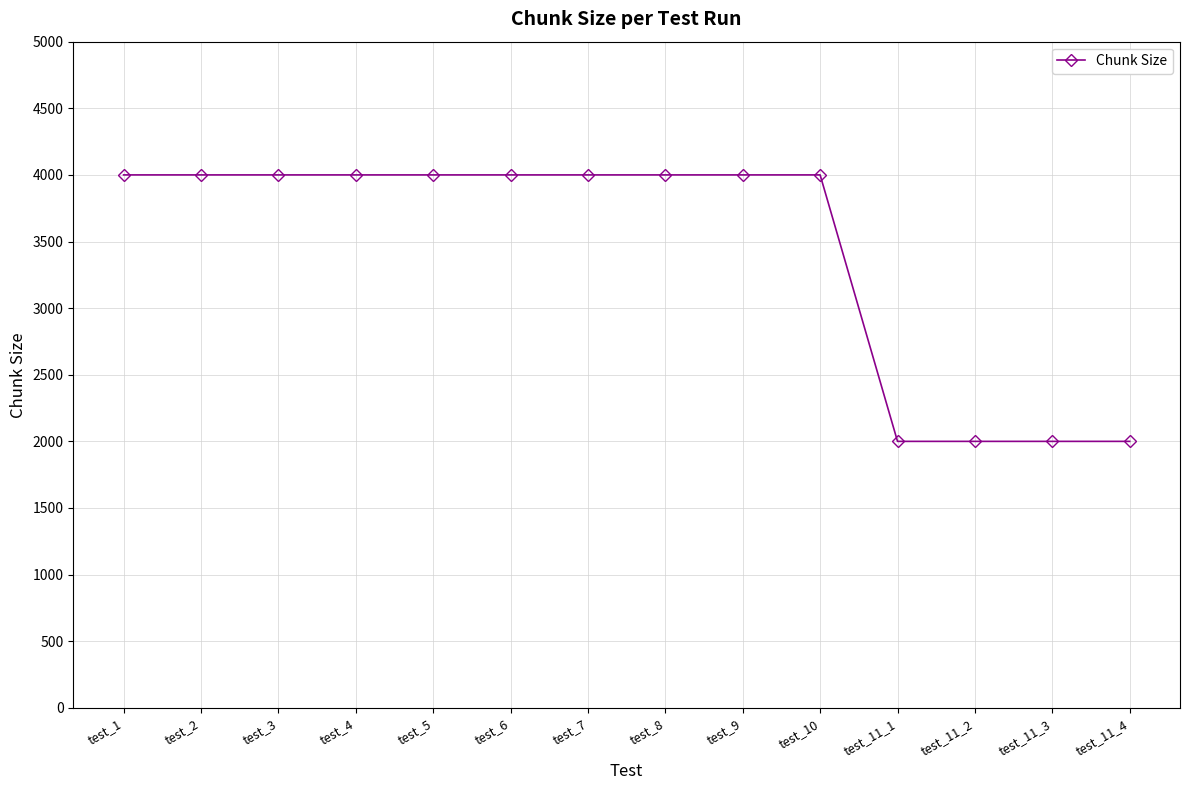

What is the greatest value displayed?

4000